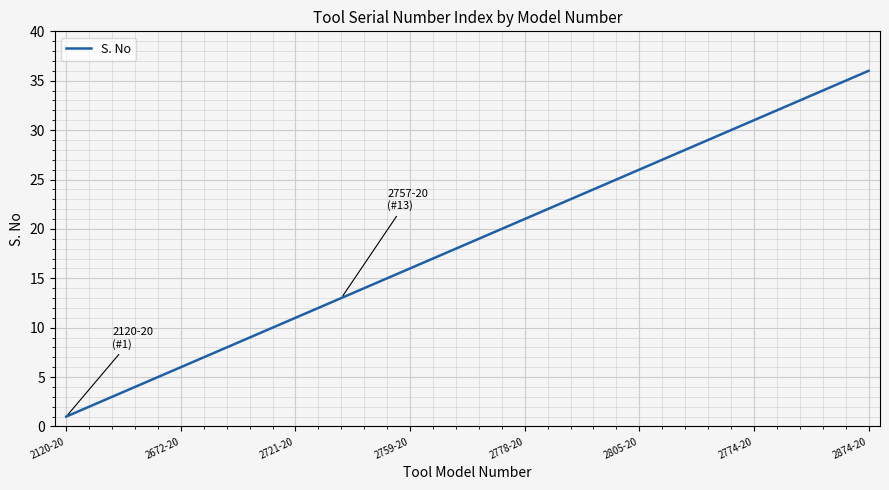

What is the difference between the maximum and minimum values?

35